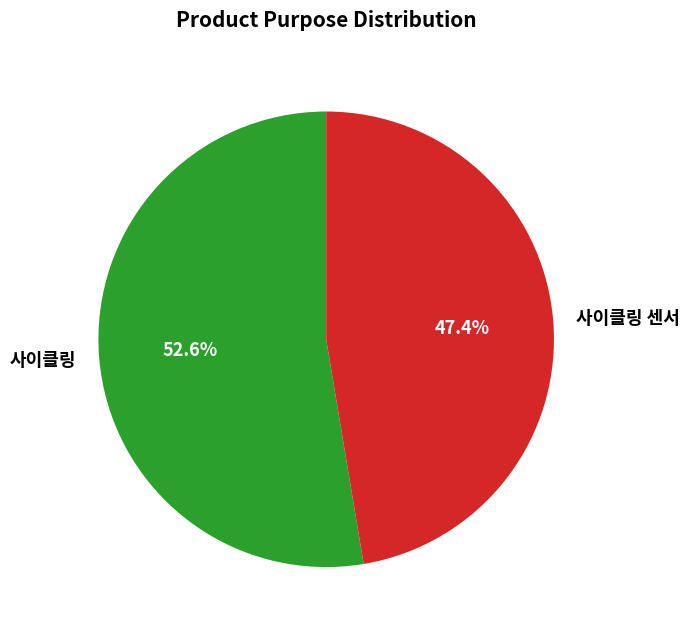

Which category has the smallest portion of the pie?

사이클링 센서